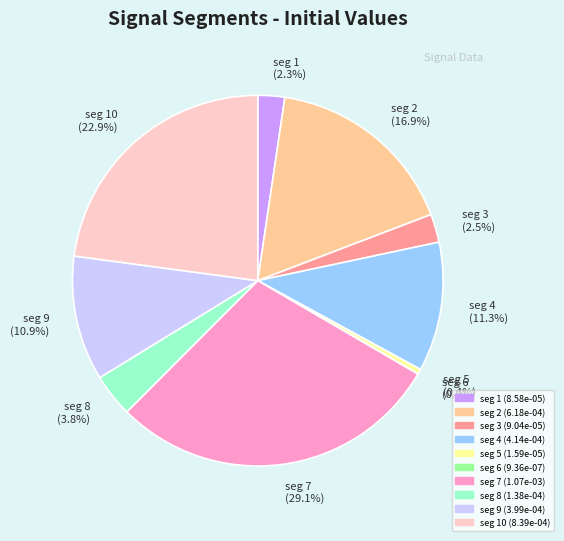

Combined, do seg 10 (22.9%) and seg 1 (2.3%) account for over 50%?

No